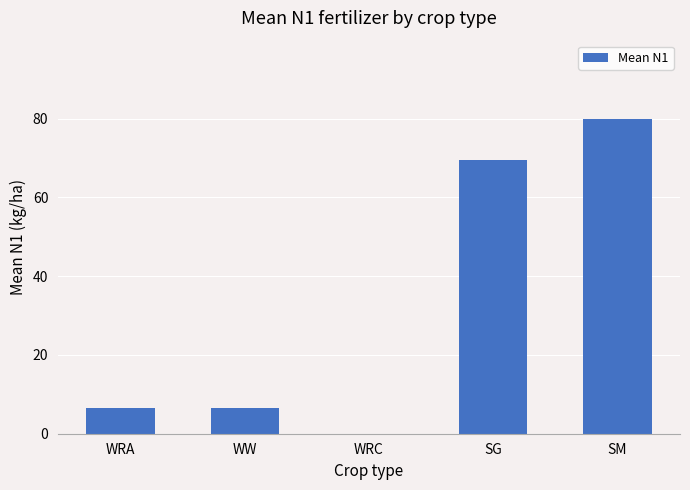

The value at SM is 124.8. True or false?

False